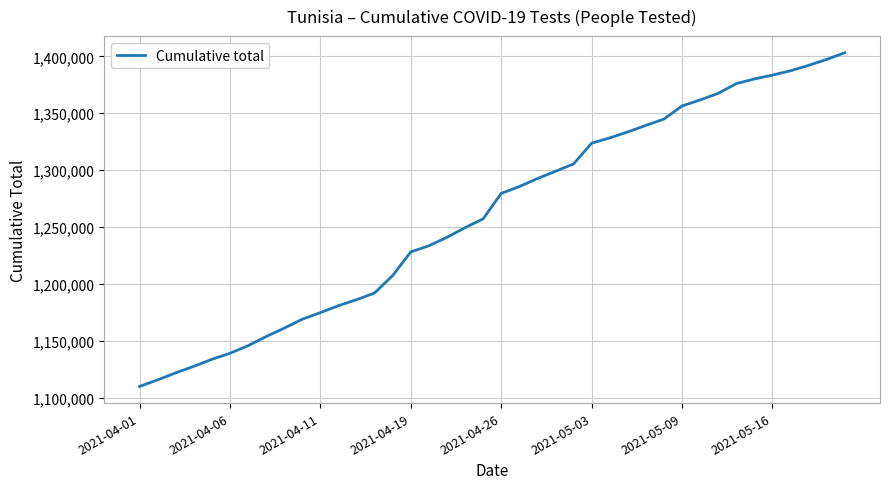

What is the difference between the maximum and minimum values?

293327